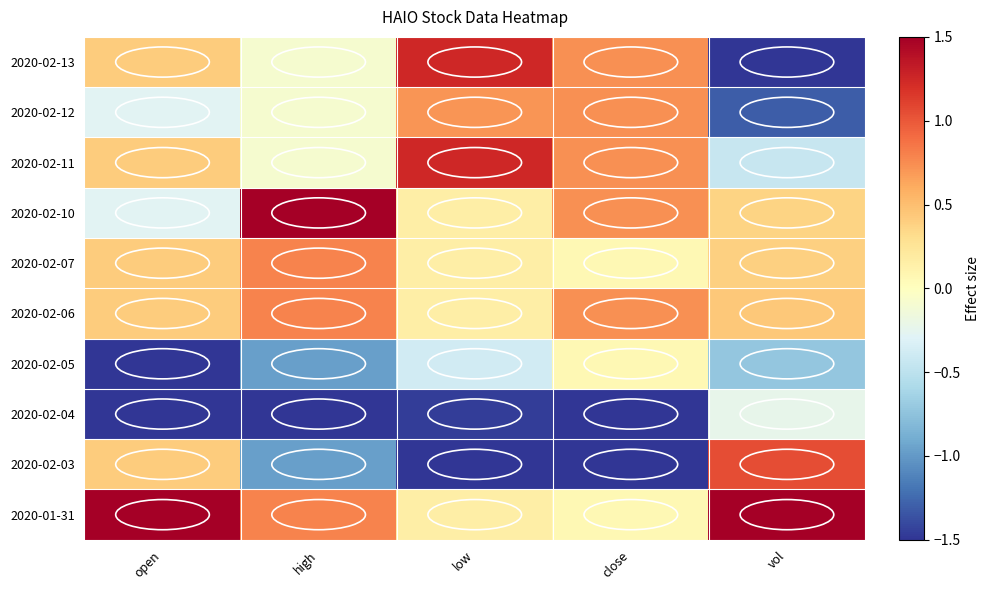

At which category is the sum across all series the highest?

high